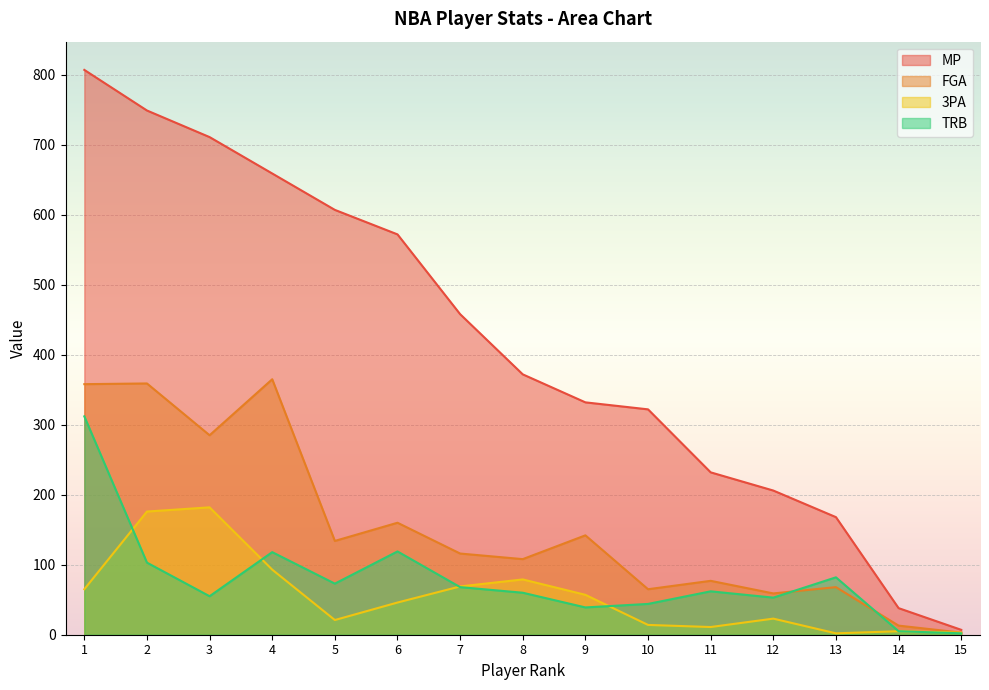

Reading left to right, transcribe all the data shown in this chart.

MP: 807	749	711	659	607	572	458	372	332	322	232	206	168	38	7
FGA: 358	359	285	365	134	160	116	108	142	65	77	59	68	13	3
3PA: 65	176	182	93	21	46	69	79	57	14	11	23	2	5	3
TRB: 312	103	55	118	73	119	68	60	39	44	62	53	82	5	2